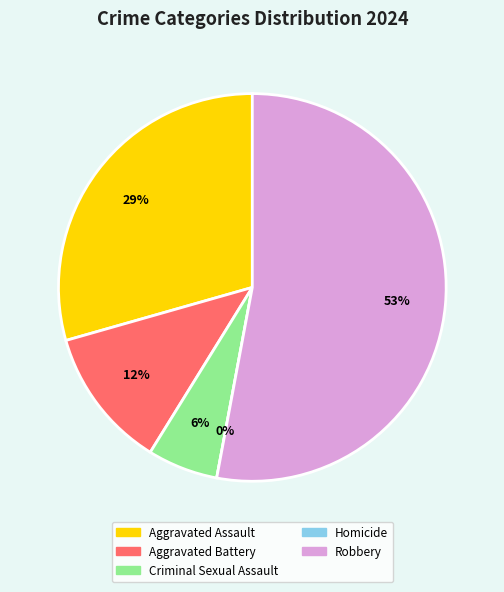

How many slices are in this pie chart?

5